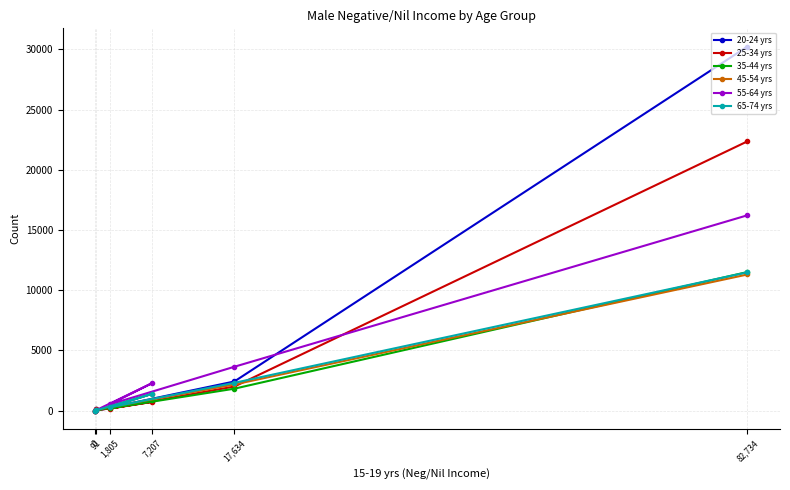

Which series has the widest spread of values?

20-24 yrs